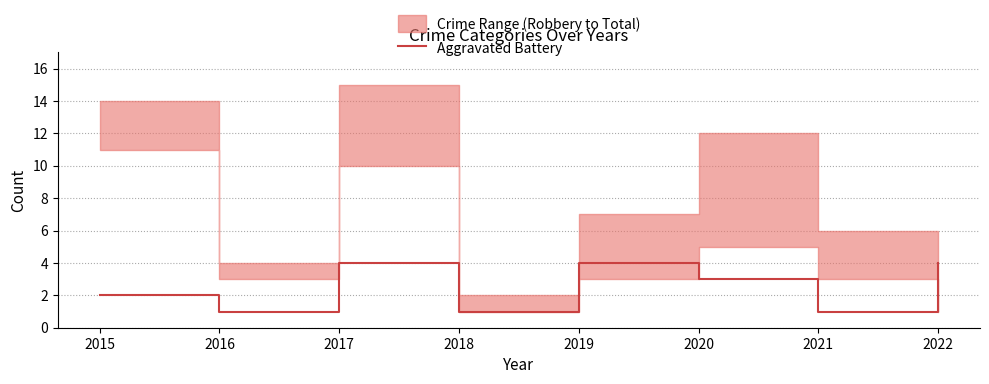

Between 2022 and 2015, which is larger?

2022